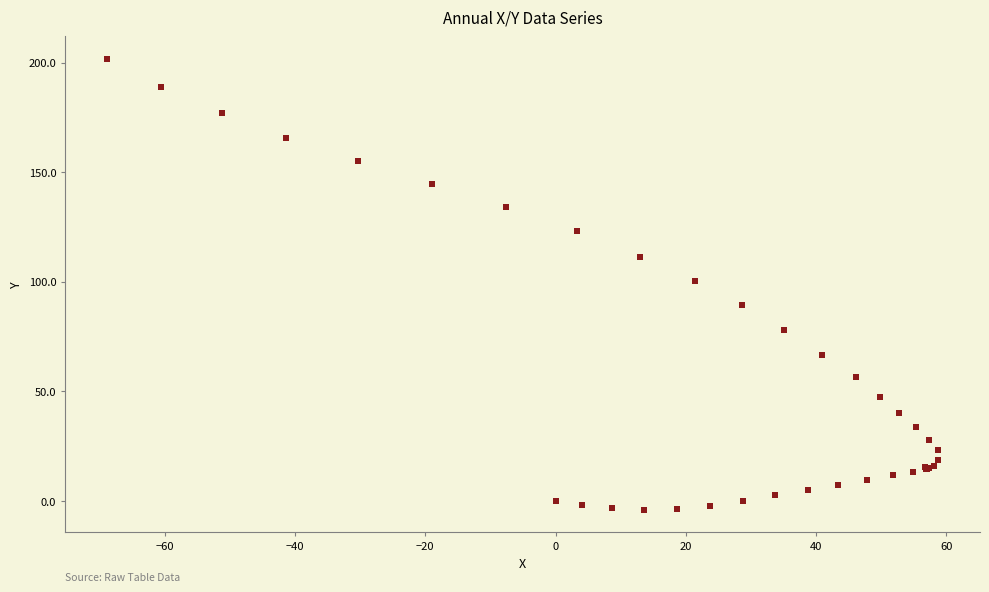

What Y value in the scatter plot is closest to 98?

100.5